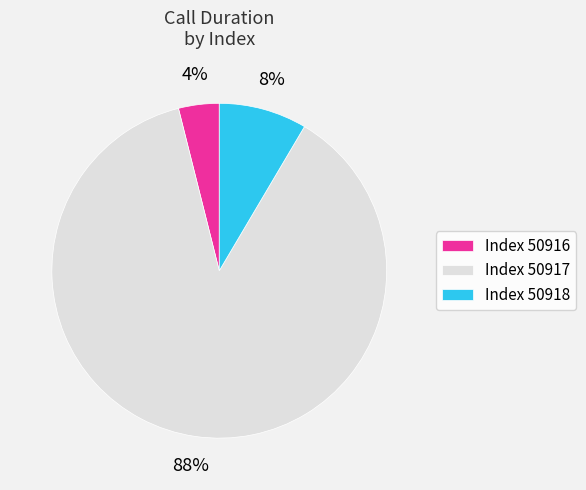

Does Index 50918 represent more than half of the total?

No